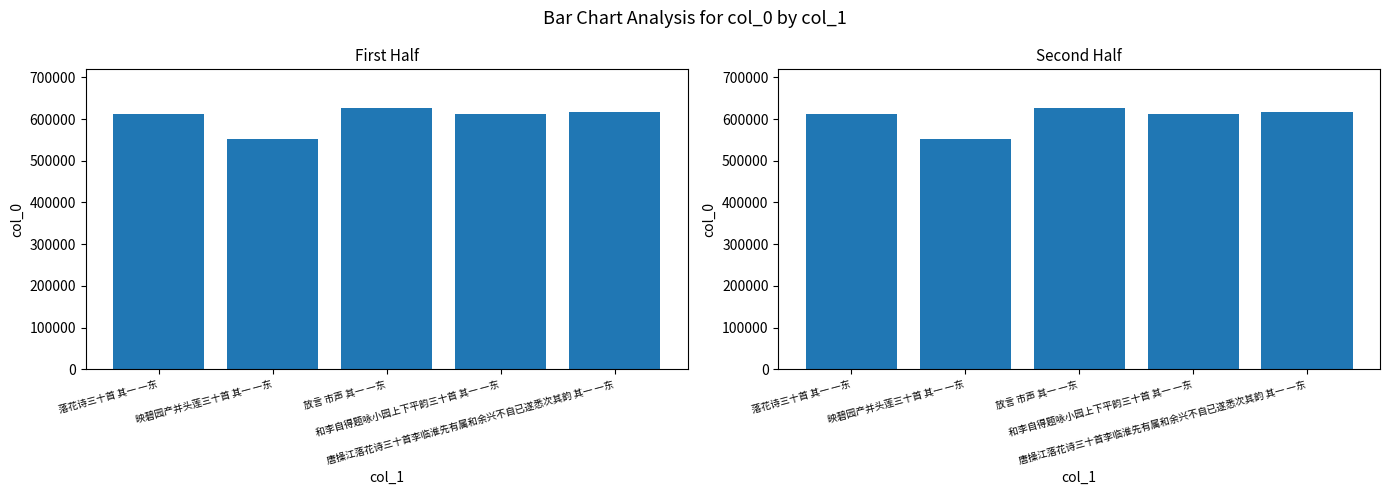

Rank the categories by value from highest to lowest.

放言 市声 其一 一东, 唐操江落花诗三十首李临淮先有属和余兴不自已遂悉次其韵 其一 一东, 和李自得题咏小园上下平韵三十首 其一 一东, 落花诗三十首 其一 一东, 映碧园产并头莲三十首 其一 一东